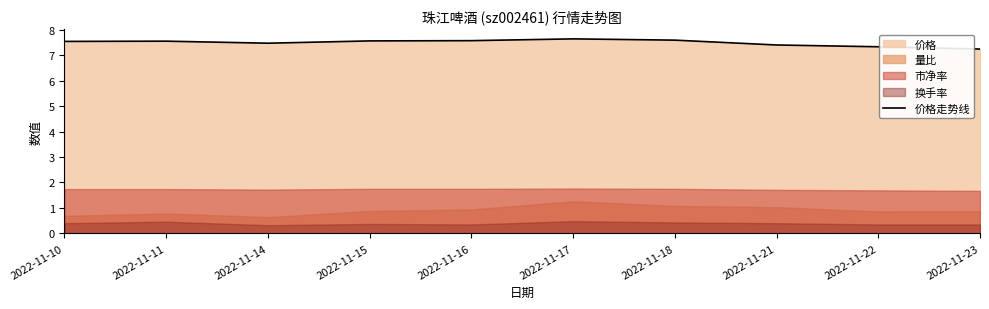

Reading left to right, transcribe all the data shown in this chart.

7.5	7.5	7.5	7.6	7.6	7.6	7.6	7.4	7.3	7.2